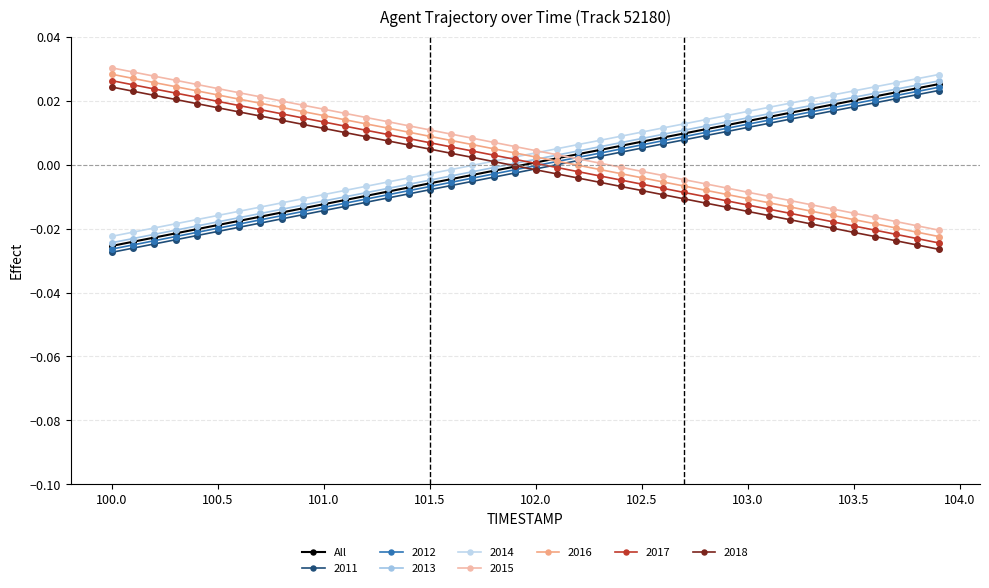

Count the number of categories in the chart.

40